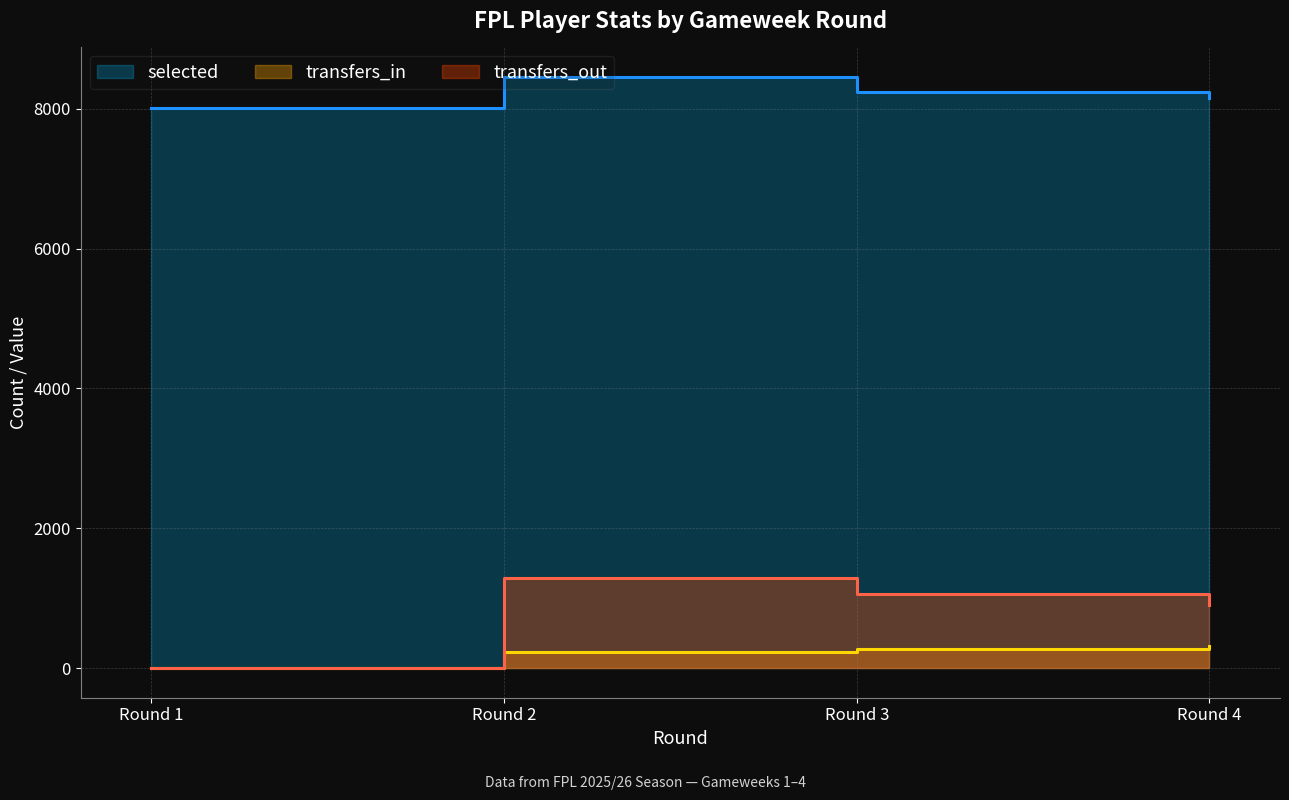

Does the chart display data point markers on the line(s)?

No